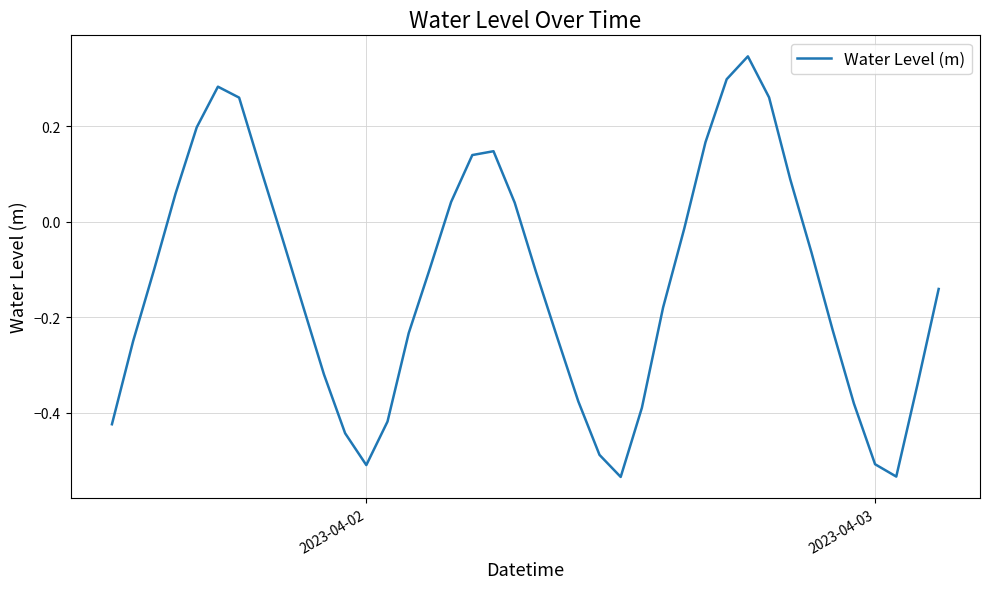

What is the difference between the maximum and minimum values?

0.9